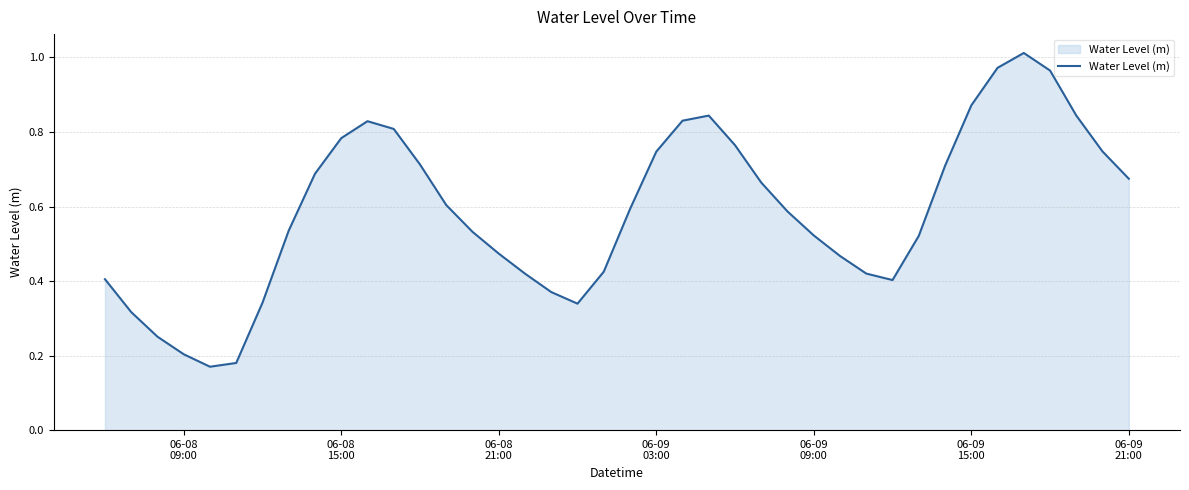

What is the maximum value shown in the chart?

1.0